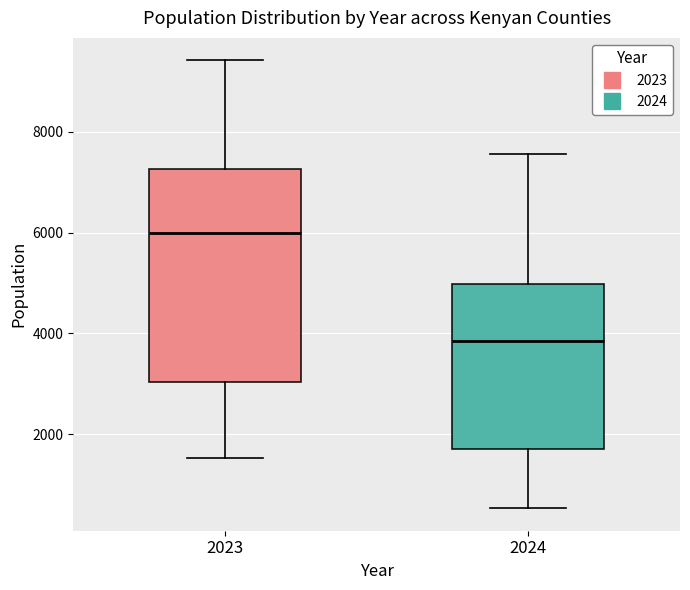

Where is the lower edge of the box at x = 2024 on the y-axis? The values are not printed on the chart, so give them approximately, as read against the axis.

1800